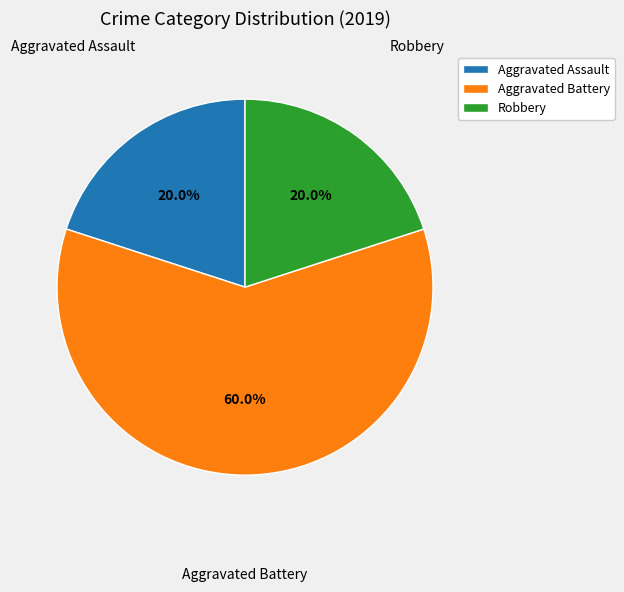

What is the majority slice?

Aggravated Battery